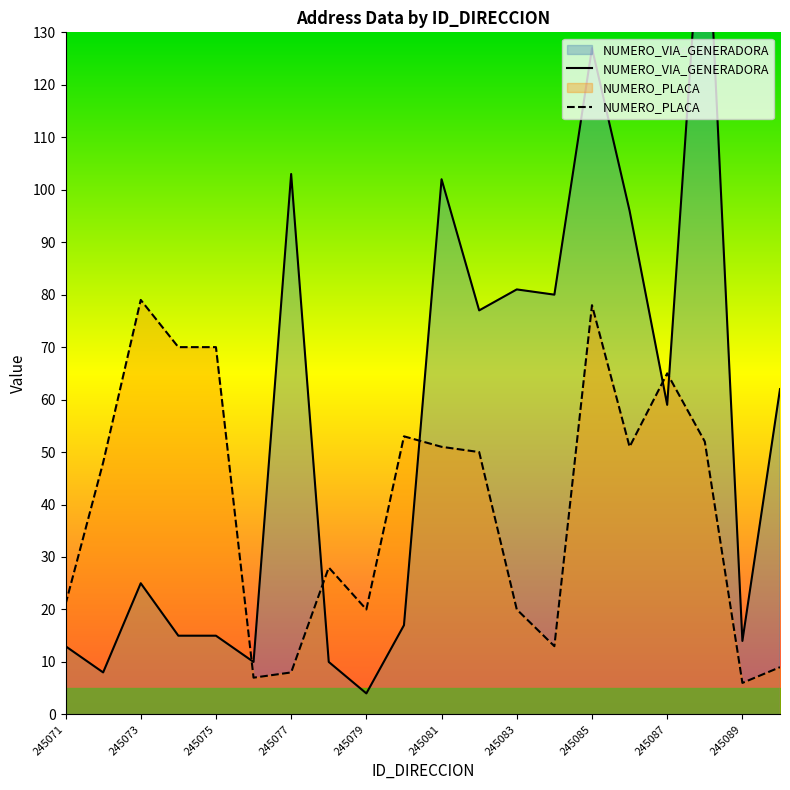

The value of NUMERO_PLACA at 245085 is 78. True or false?

True